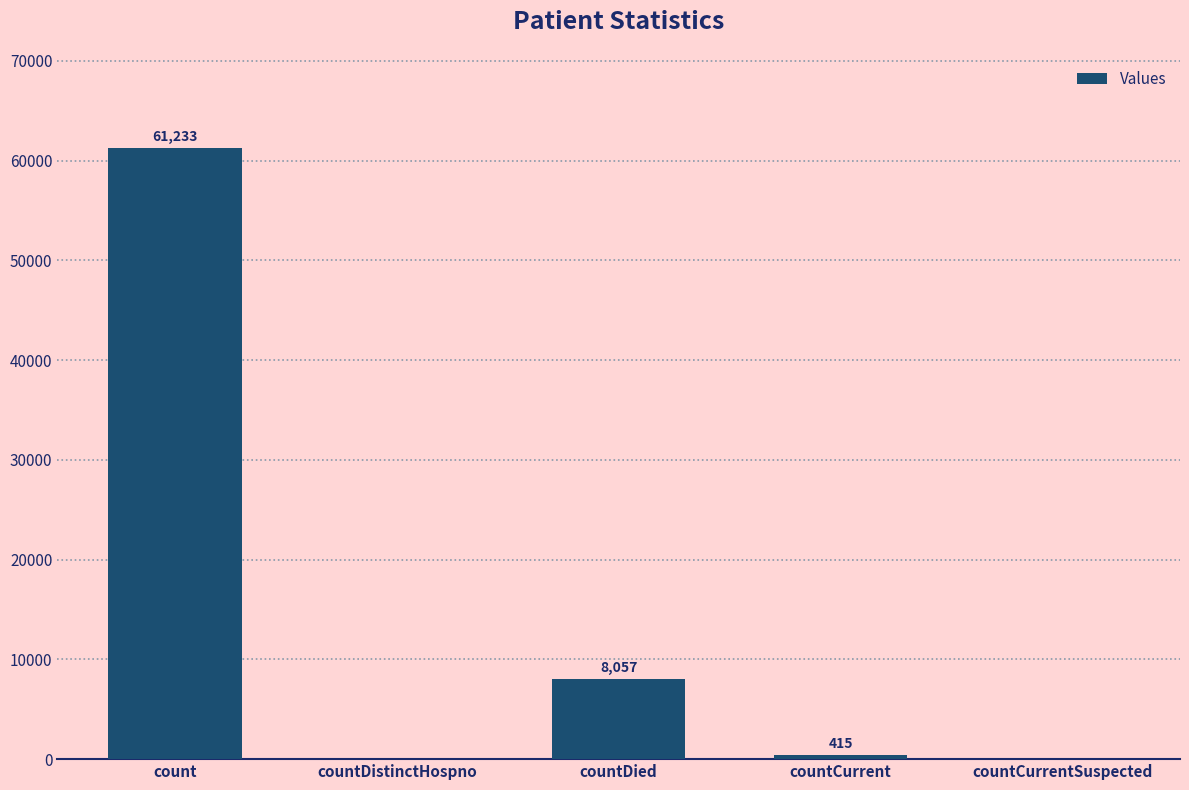

The value at countCurrentSuspected is 0. True or false?

True